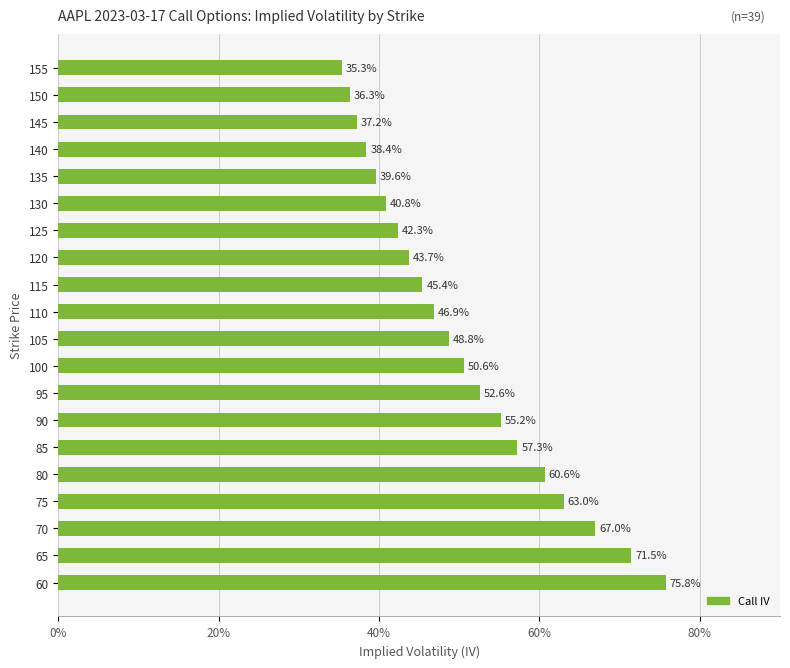

Count the values in the range 0 to 1.

20